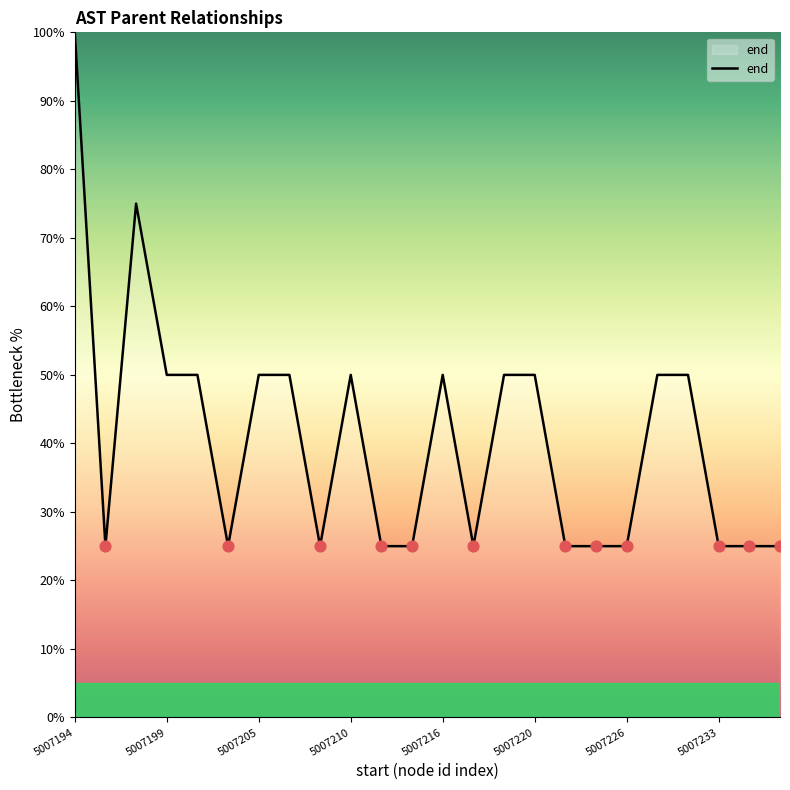

What is the greatest value displayed?

100